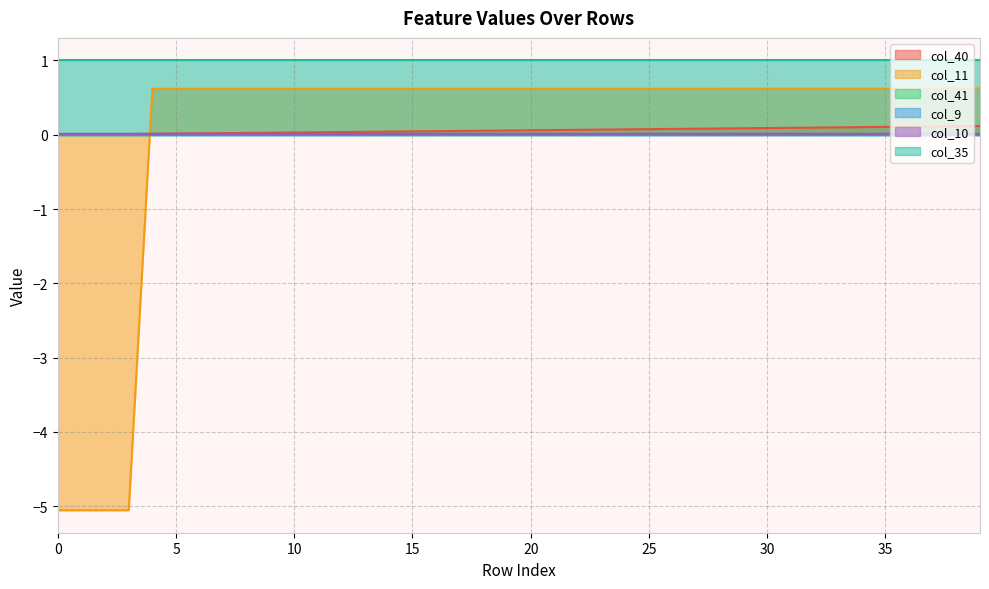

What is the difference between the maximum and minimum values in the col_40 series?

0.1